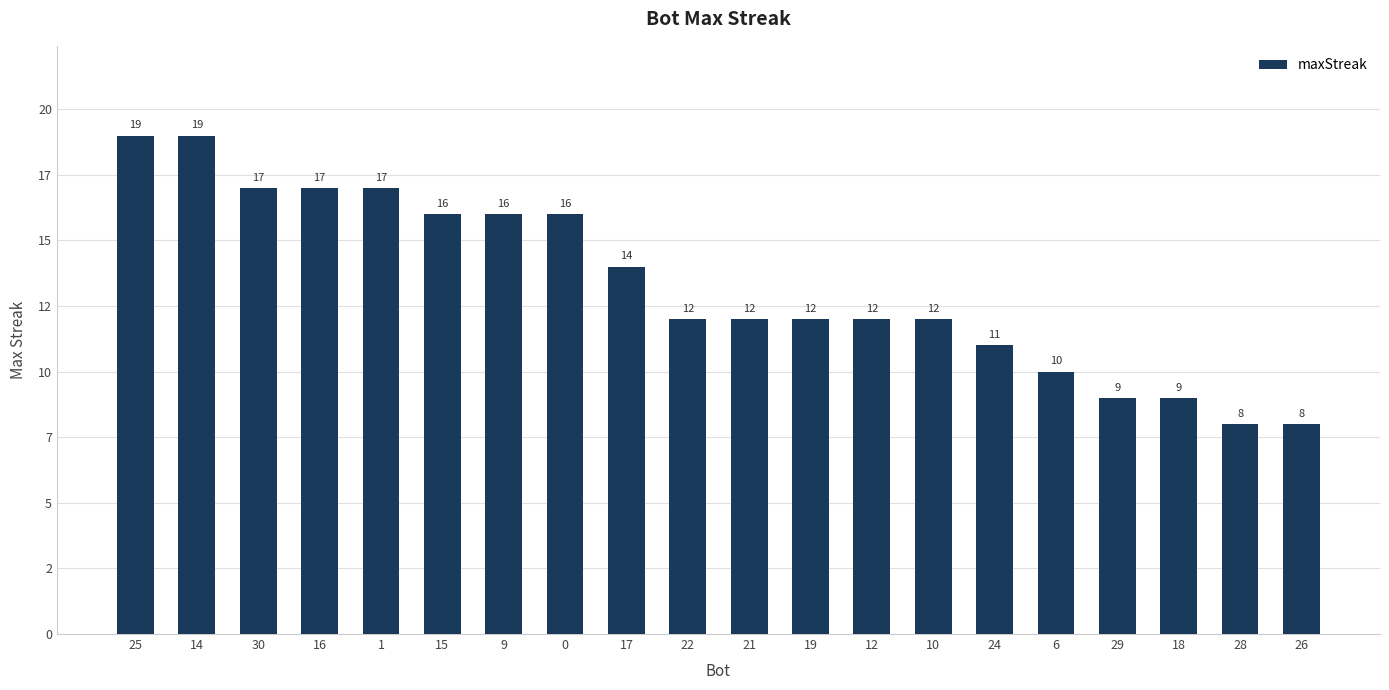

Does the chart contain any negative values?

No